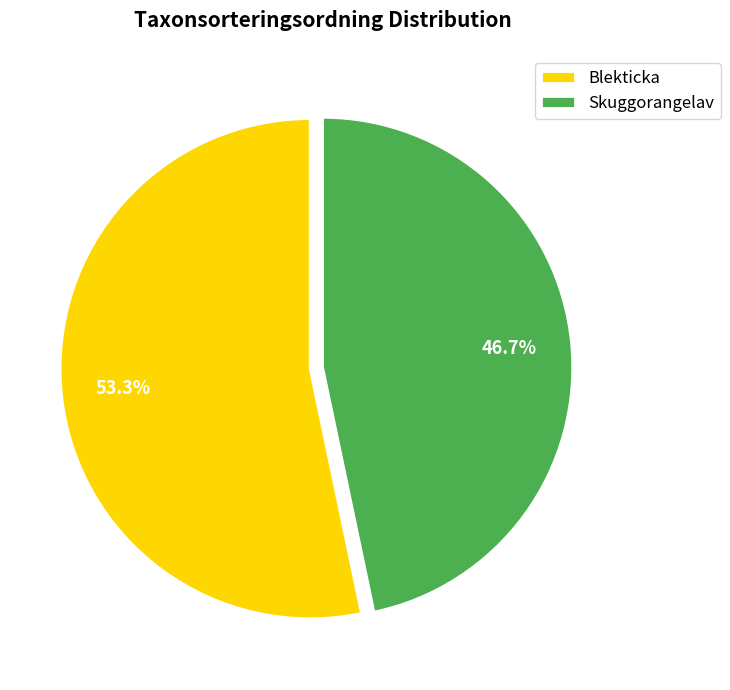

What percentage is NOT represented by Blekticka?

46.7%